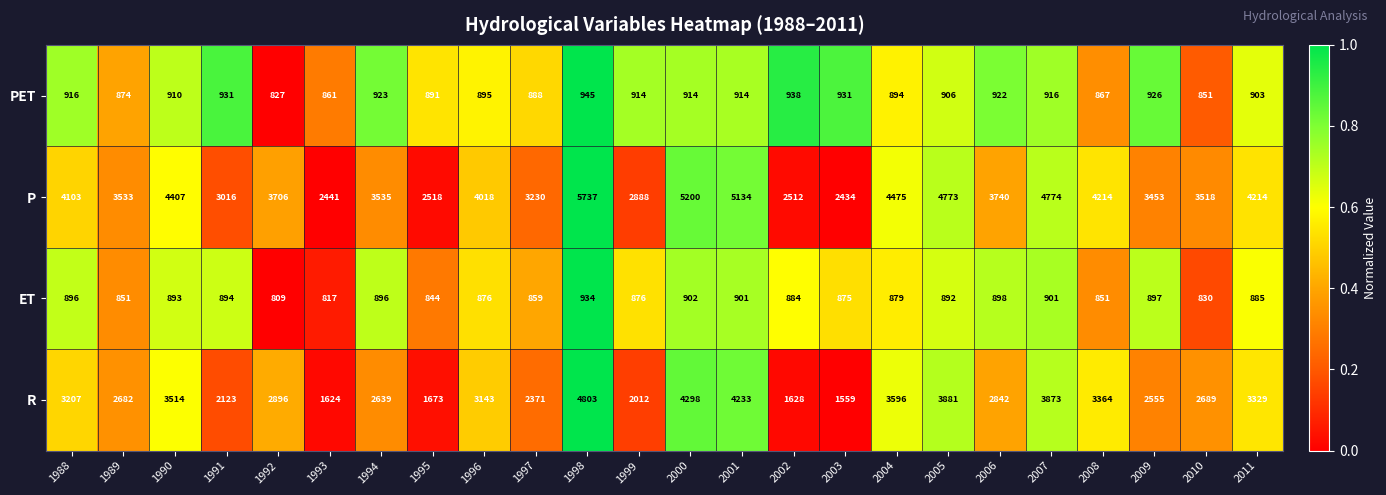

What is the total value across all series at 1997?

7348